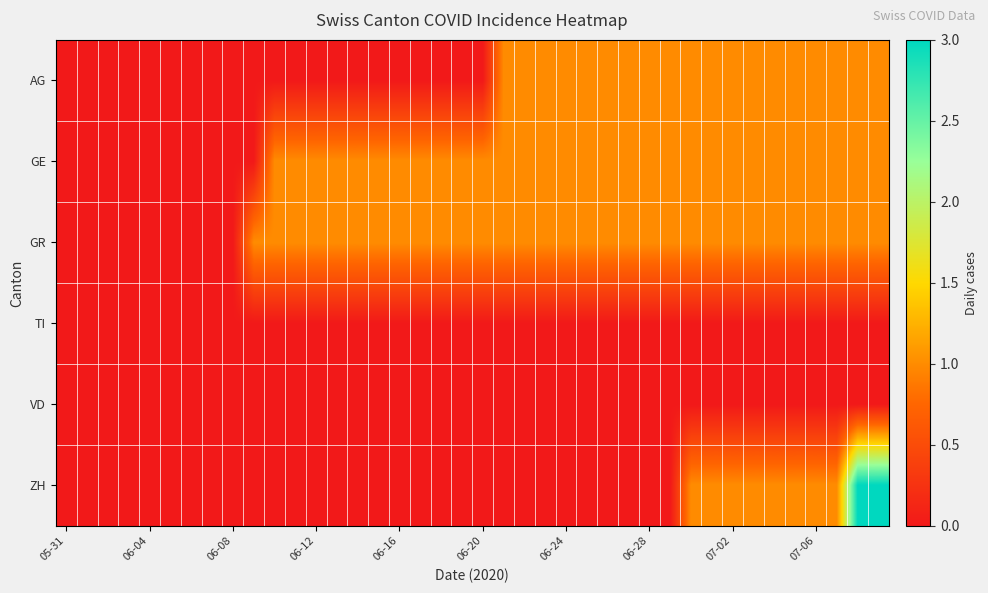

Which category has the lowest value across all series?

05-31